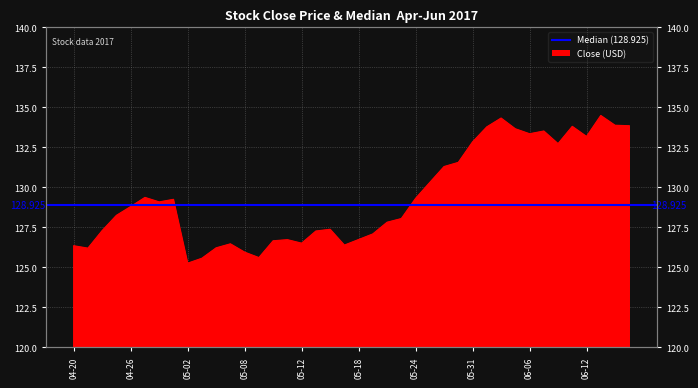

Rank the categories by value from highest to lowest.

2017-06-13, 2017-06-02, 2017-06-14, 2017-06-15, 2017-06-09, 2017-06-01, 2017-06-05, 2017-06-07, 2017-06-06, 2017-06-12, 2017-05-31, 2017-06-08, 2017-05-30, 2017-05-26, 2017-05-25, 2017-04-27, 2017-05-24, 2017-05-01, 2017-04-28, 2017-04-26, 2017-04-25, 2017-05-23, 2017-05-22, 2017-05-16, 2017-04-24, 2017-05-15, 2017-05-19, 2017-05-18, 2017-05-11, 2017-05-10, 2017-05-12, 2017-05-05, 2017-05-17, 2017-04-20, 2017-05-04, 2017-04-21, 2017-05-08, 2017-05-09, 2017-05-03, 2017-05-02